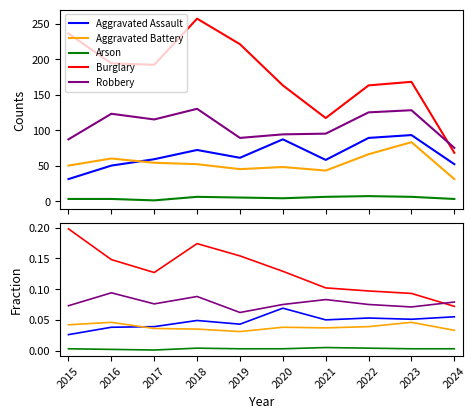

True or false: Aggravated Battery and Burglary cross at least once.

False